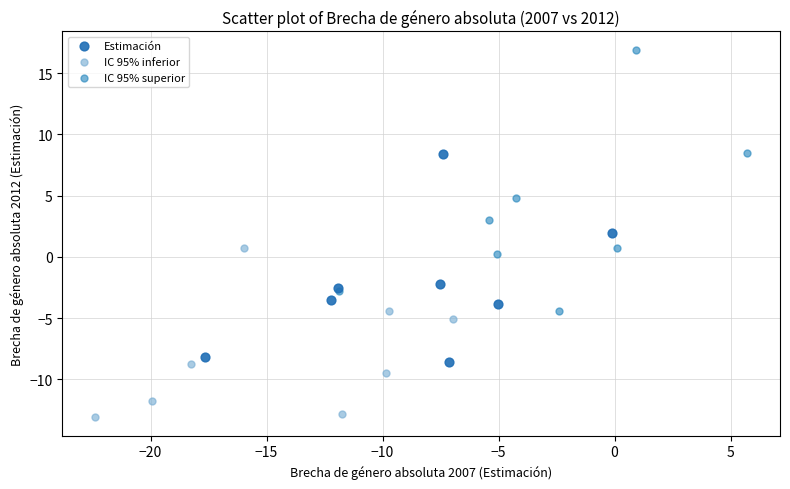

Which series has the largest Y range (max minus min)?

IC 95% superior